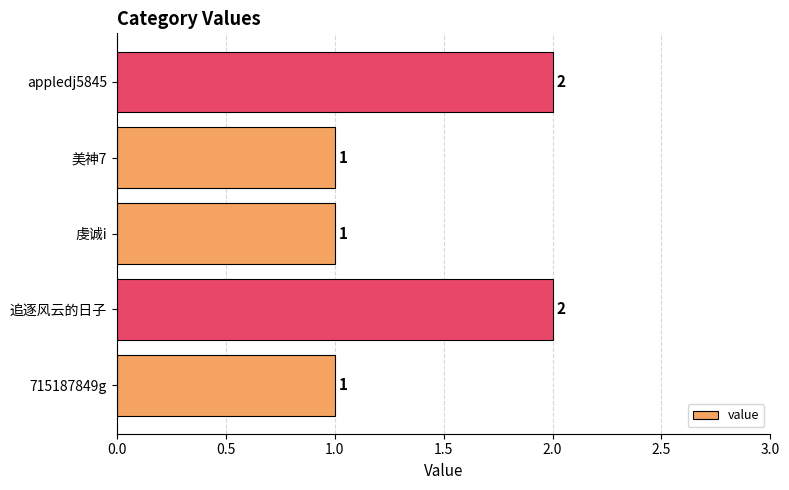

Reading bottom to top, what are all the values shown in this chart?

715187849g=1	追逐风云的日子=2	虔诚i=1	美神7=1	appledj5845=2